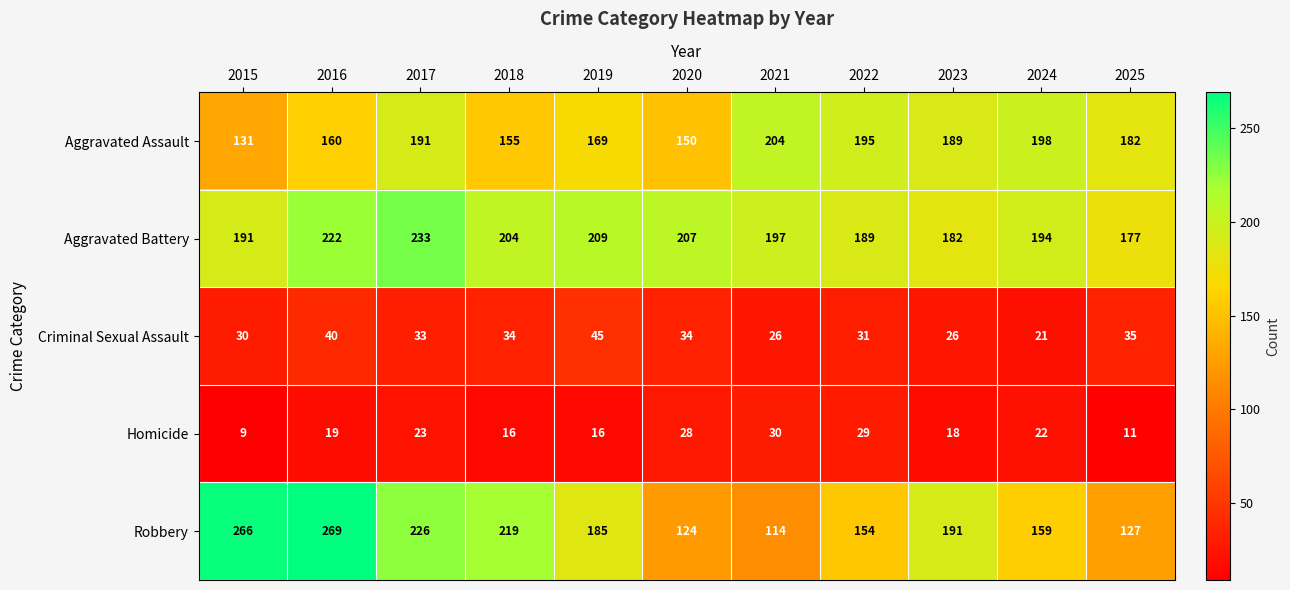

Between 2015 and 2016, which series saw the biggest shift?

Aggravated Battery